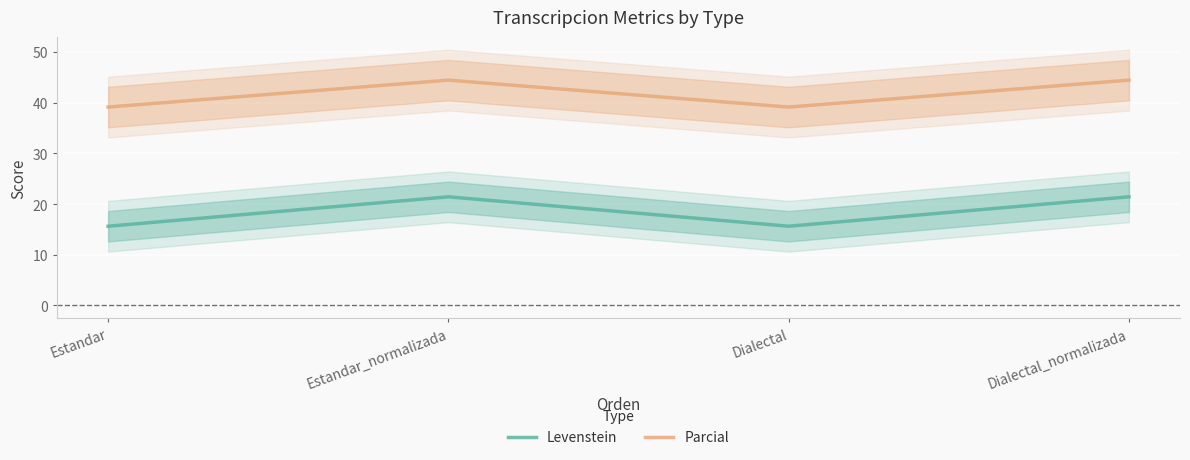

What is the total value across all series at Dialectal_normalizada?

65.9